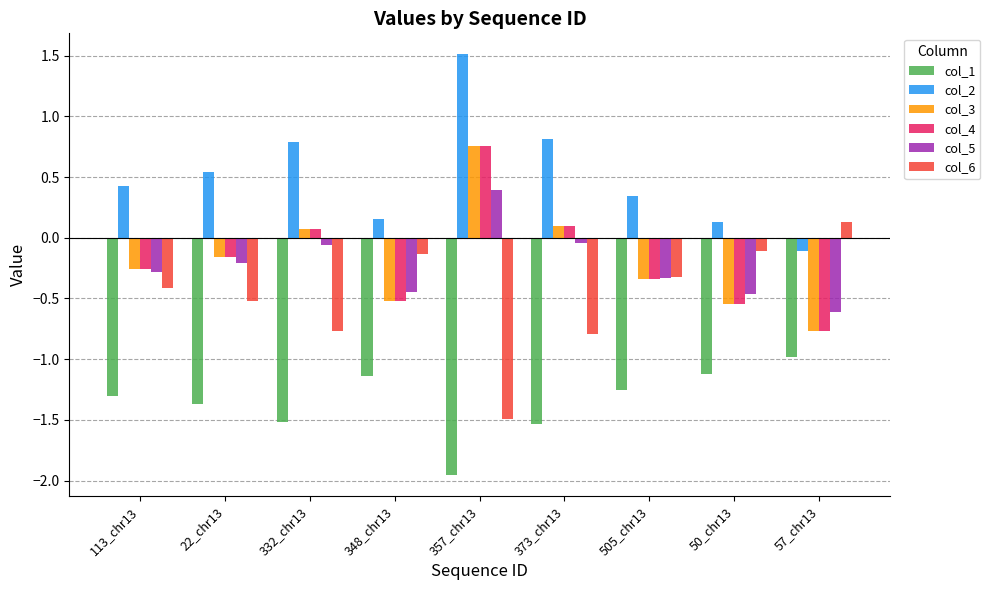

How many positive values does the col_5 series have?

1